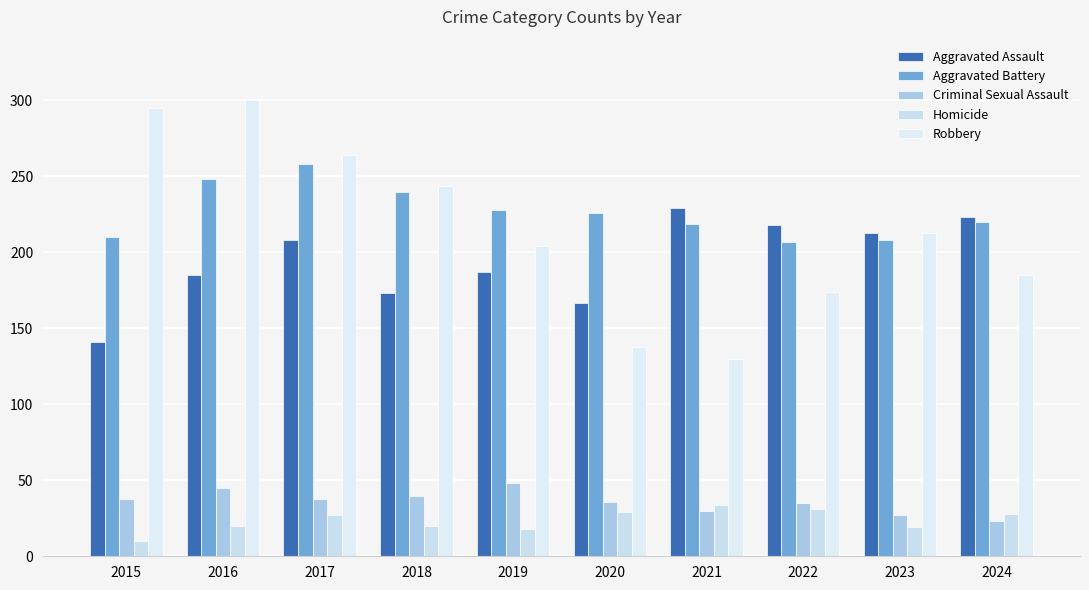

Reading right to left, what are all the values shown in this chart?

Aggravated Assault: 2024=223	2023=213	2022=218	2021=229	2020=167	2019=187	2018=173	2017=208	2016=185	2015=141
Aggravated Battery: 2024=220	2023=208	2022=207	2021=219	2020=226	2019=228	2018=240	2017=258	2016=248	2015=210
Criminal Sexual Assault: 2024=23	2023=27	2022=35	2021=30	2020=36	2019=48	2018=40	2017=38	2016=45	2015=38
Homicide: 2024=28	2023=19	2022=31	2021=34	2020=29	2019=18	2018=20	2017=27	2016=20	2015=10
Robbery: 2024=185	2023=213	2022=174	2021=130	2020=138	2019=204	2018=244	2017=264	2016=300	2015=295